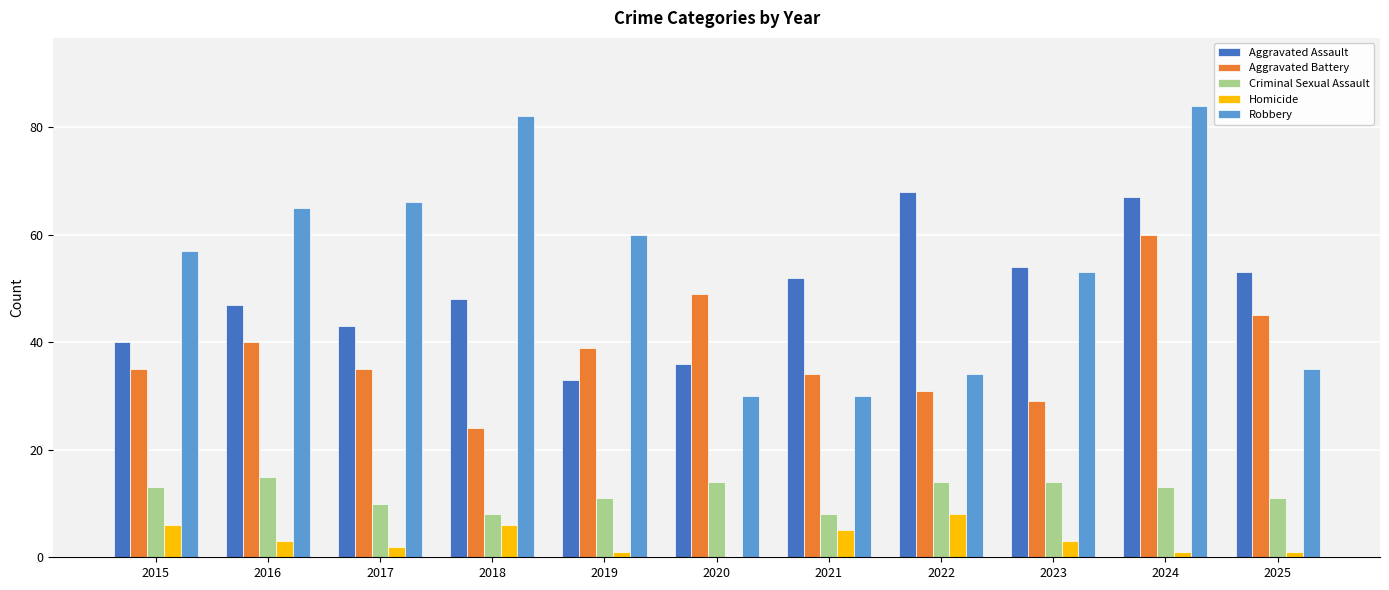

At which category is the sum across all series the highest?

2024